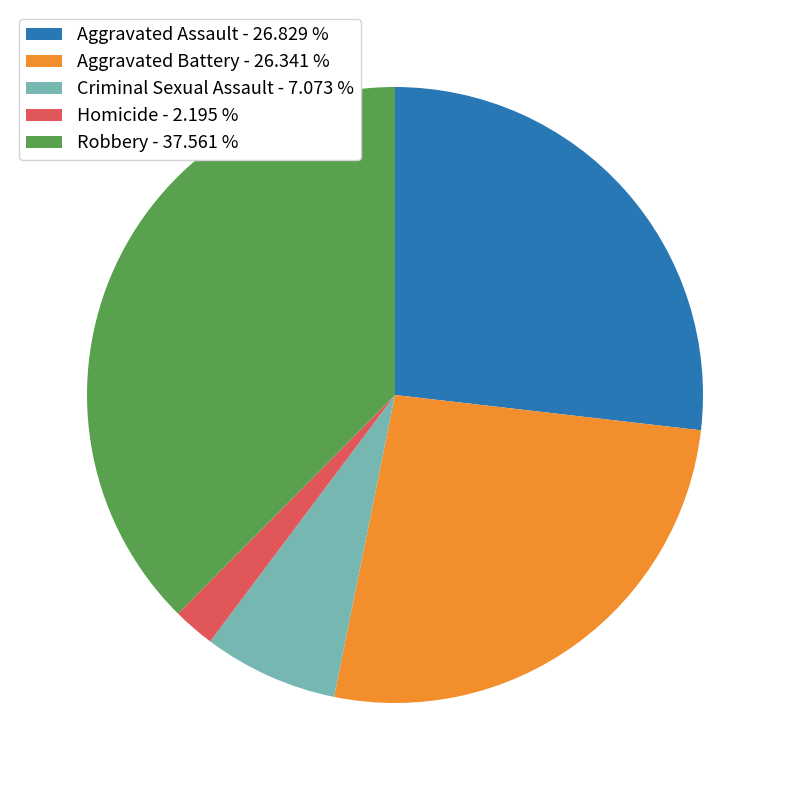

Does any single category account for the majority?

No